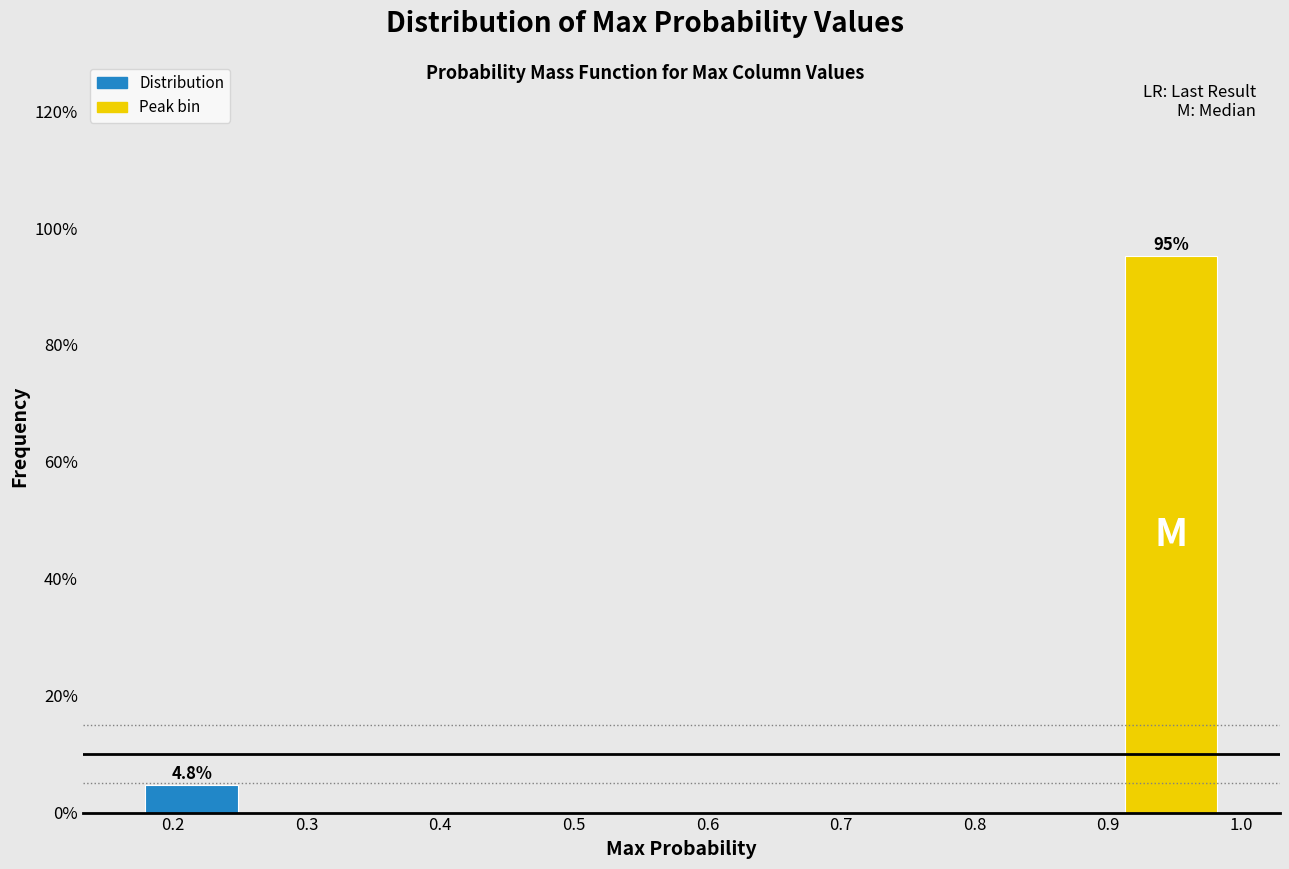

Which range on the x-axis has the tallest bar?

0.91 to 0.99